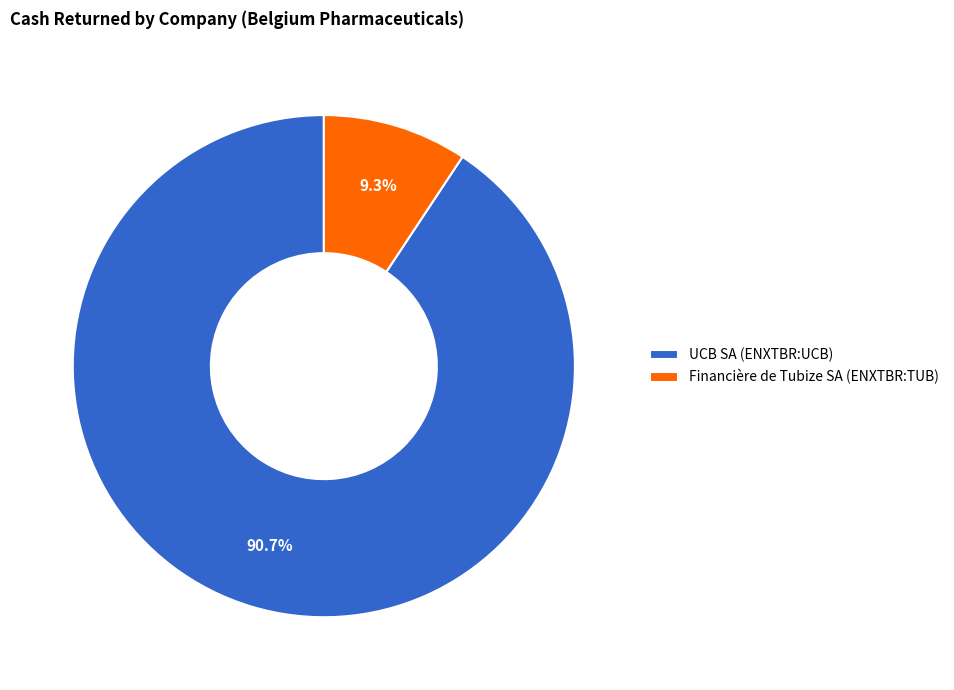

True or false: Financière de Tubize SA (ENXTBR:TUB) accounts for 19% of the total.

False